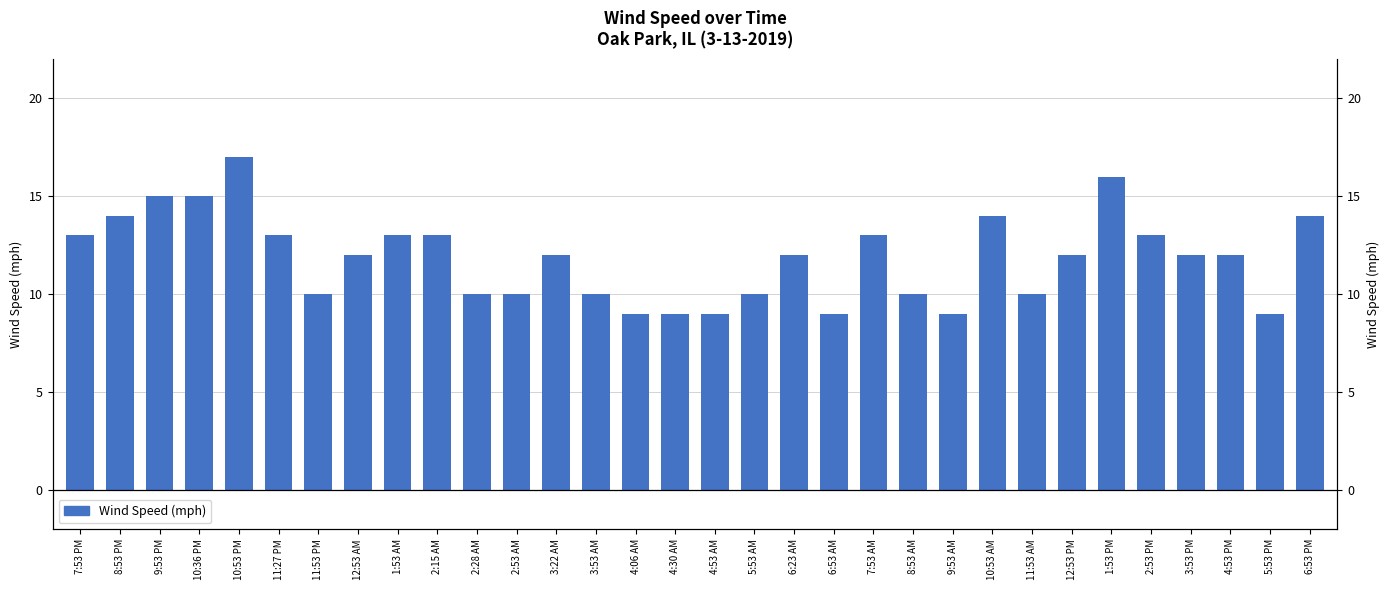

What is the greatest value displayed?

17